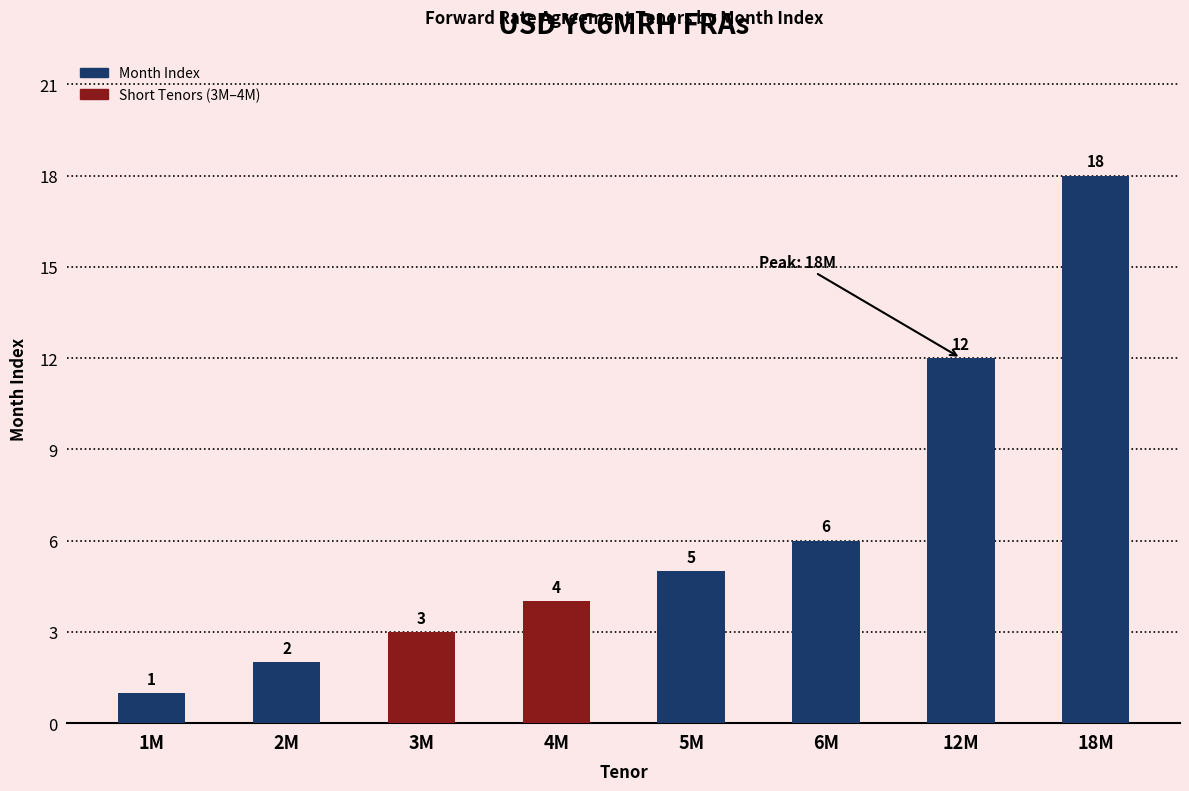

What is the label of the 7th bar from the right?

2M